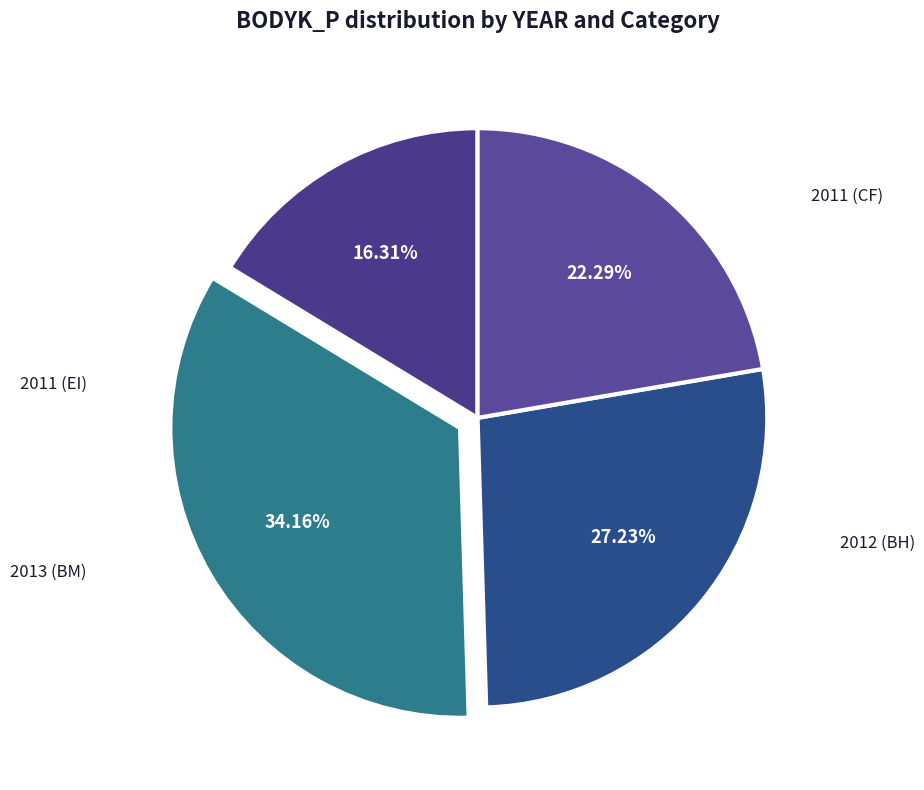

What portion of the pie excludes 2013 (BM)?

77.7%